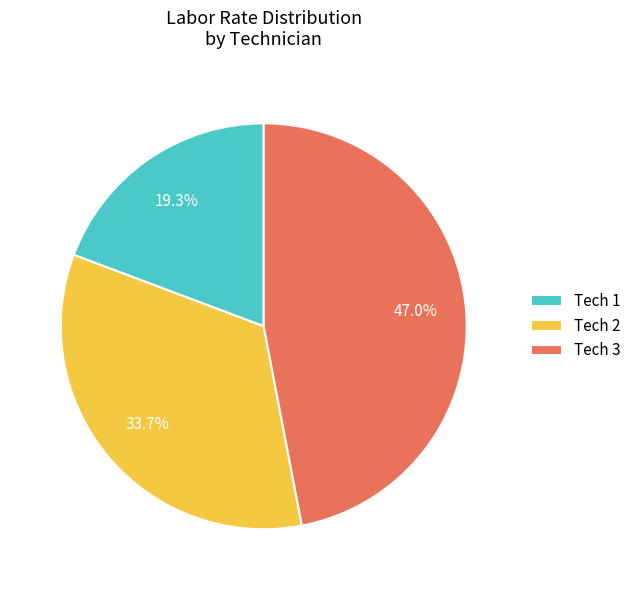

Is there a majority slice in this chart?

No